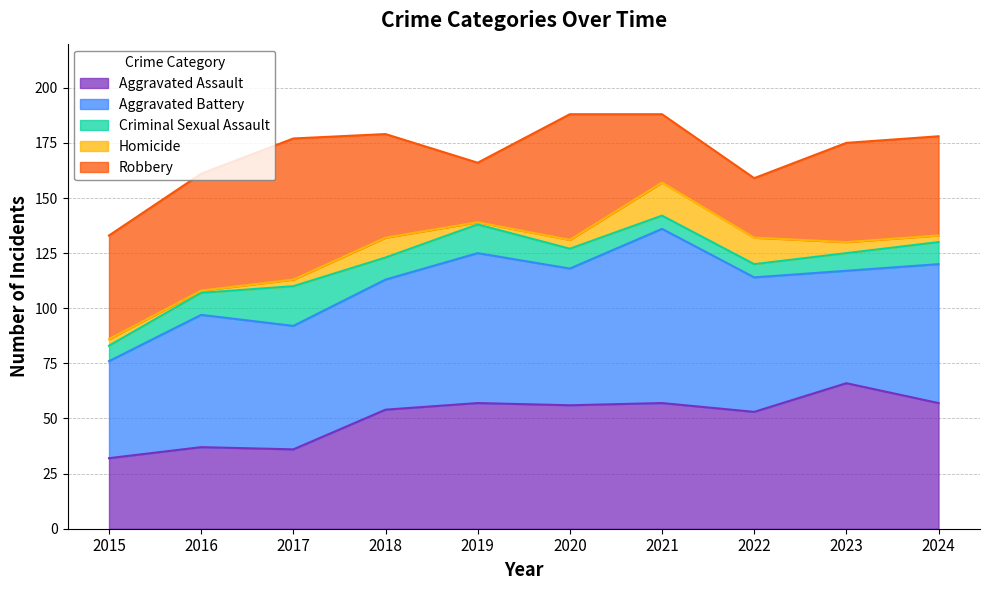

Is it true that Aggravated Battery equals 36 at 2018?

False